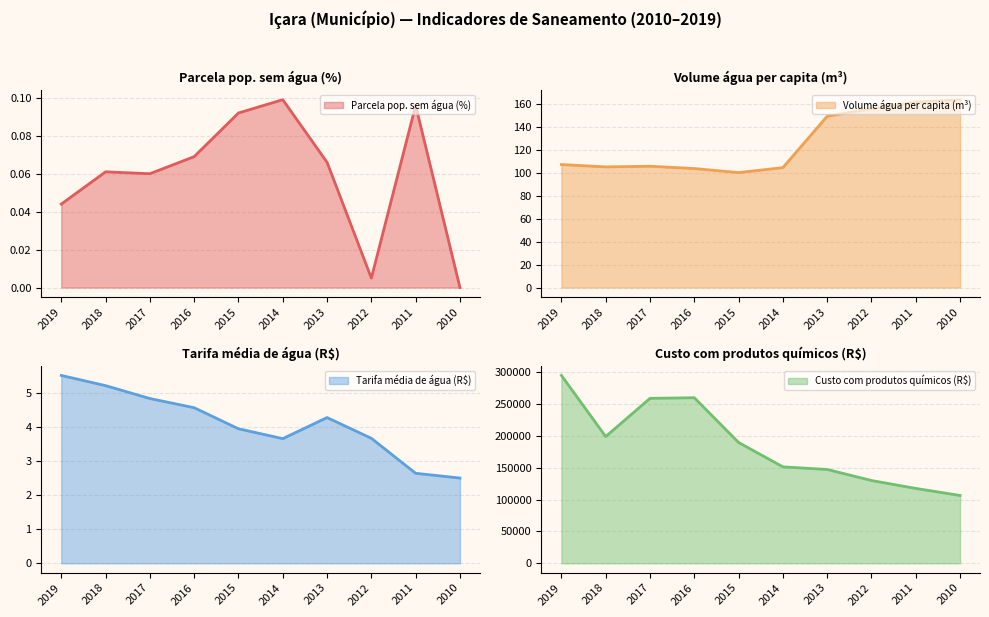

What is the total value across all series at 2019?

294596.1